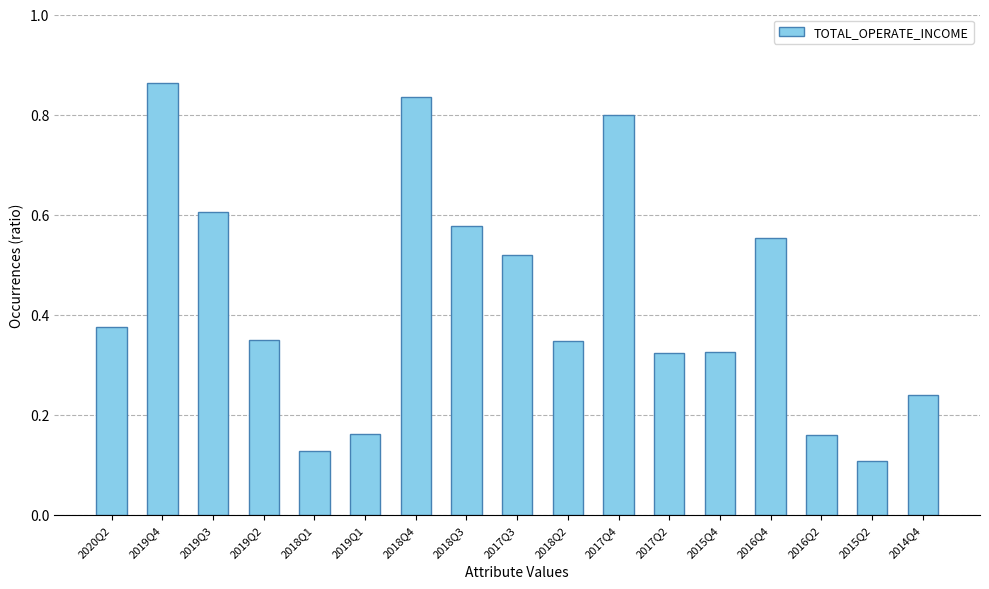

Which label corresponds to the largest value in the chart?

2019Q4